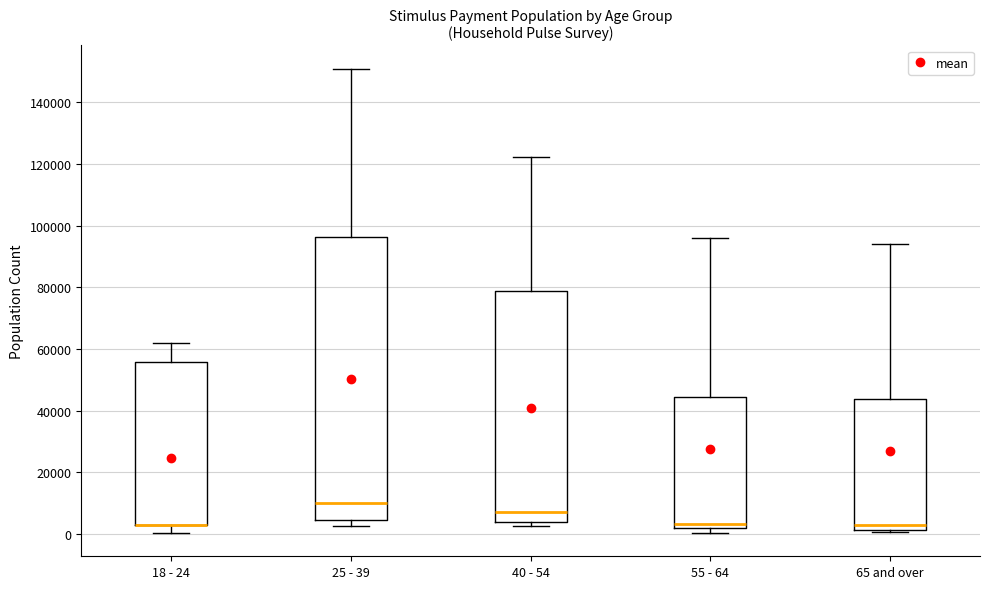

Which box is the tallest, from its lower edge to its upper edge?

25 - 39